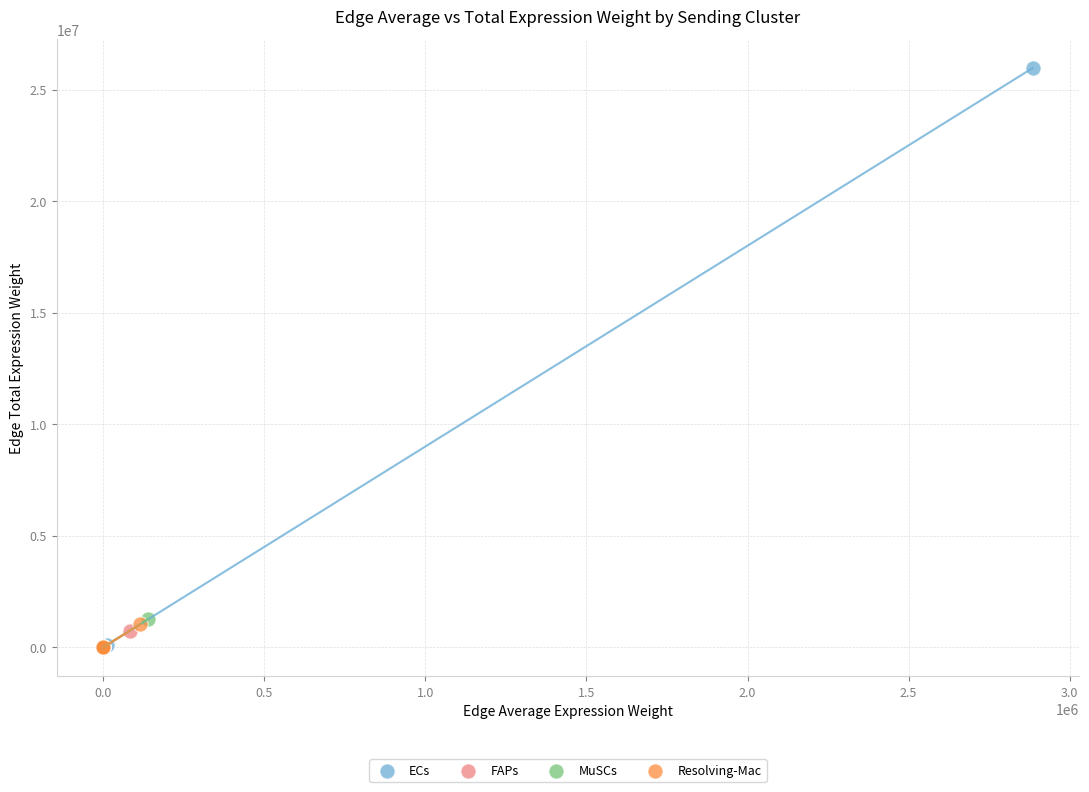

Which series has the widest spread of Y values?

ECs